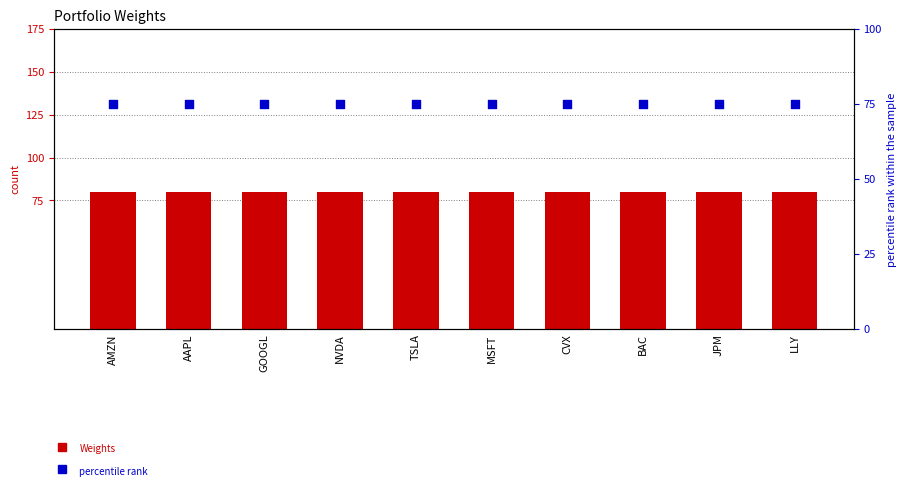

Which series has the largest total across all categories?

Weights